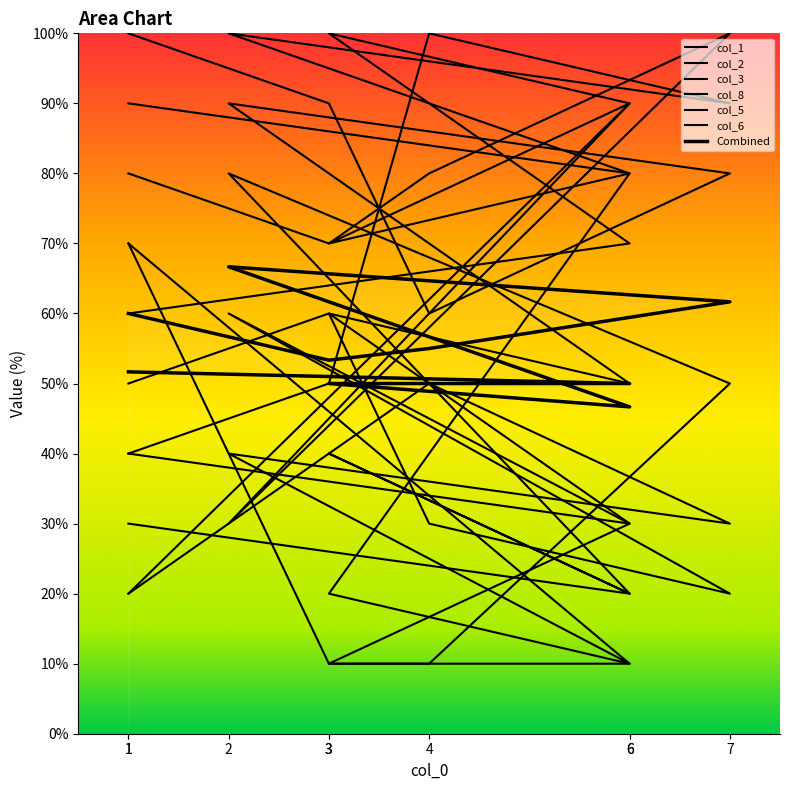

Where does the col_1 series first go above 80?

4